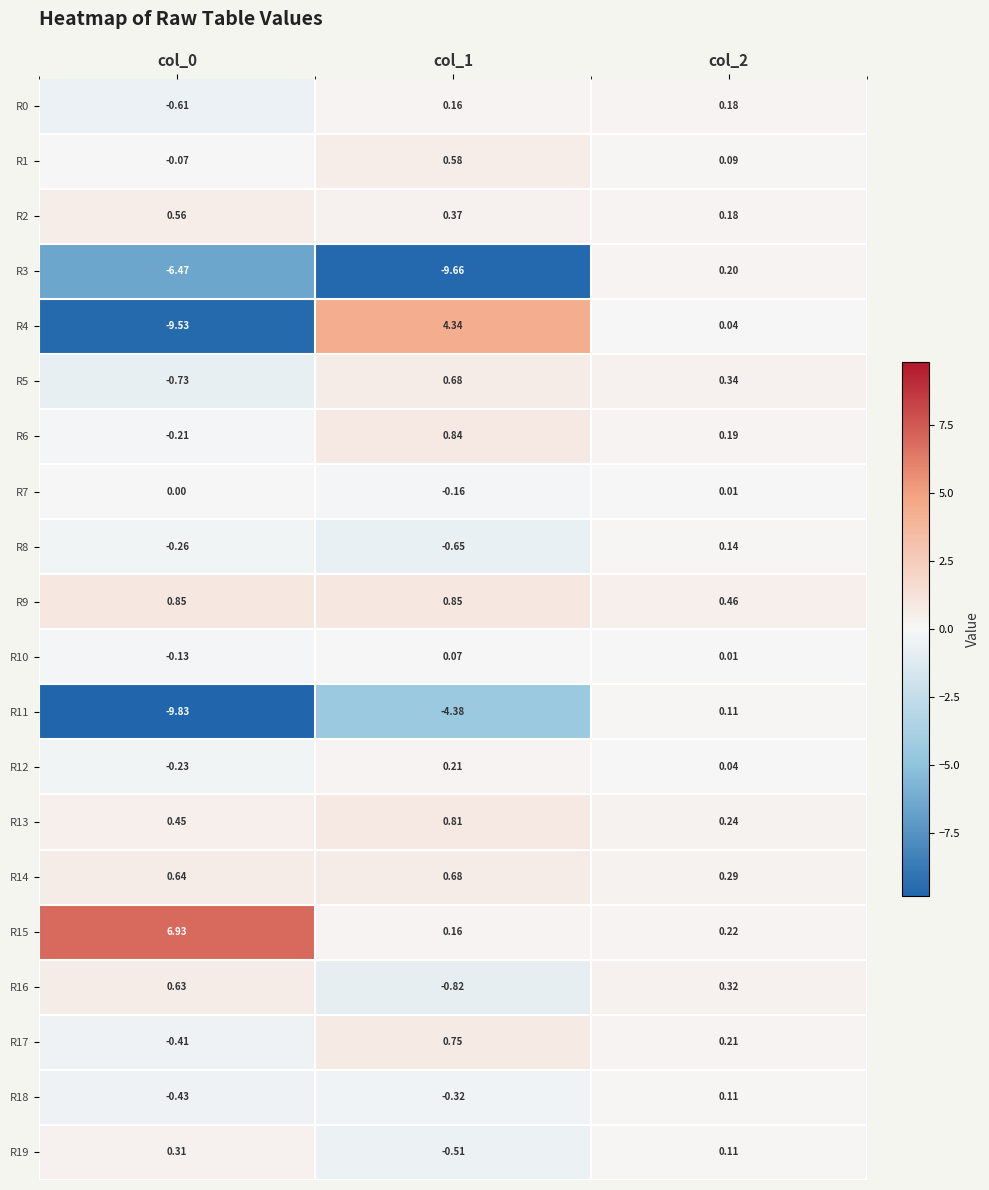

How many series are shown in this chart?

20